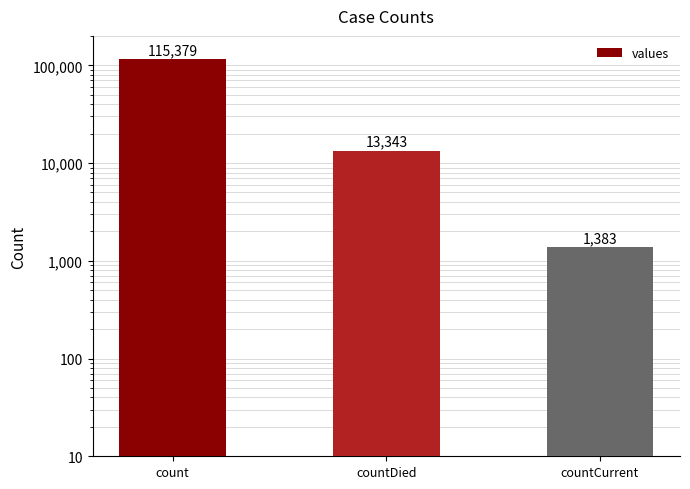

List the labels in order of value, smallest first.

countCurrent, countDied, count